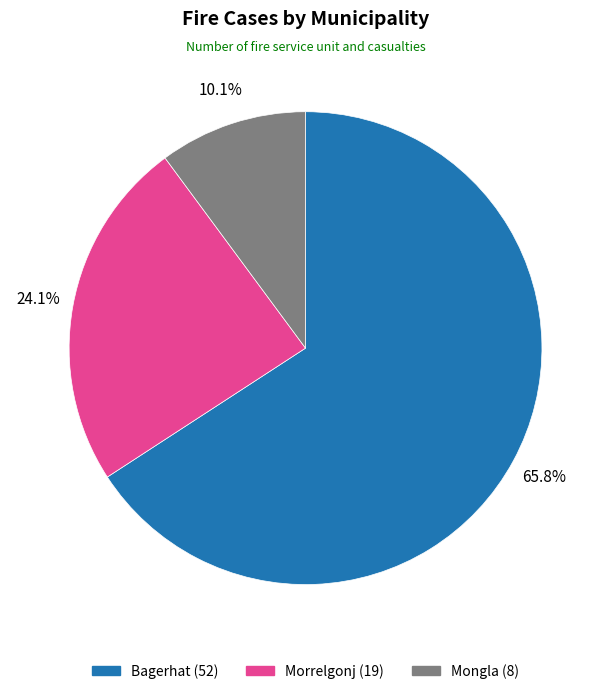

Count the number of slices in the pie.

3